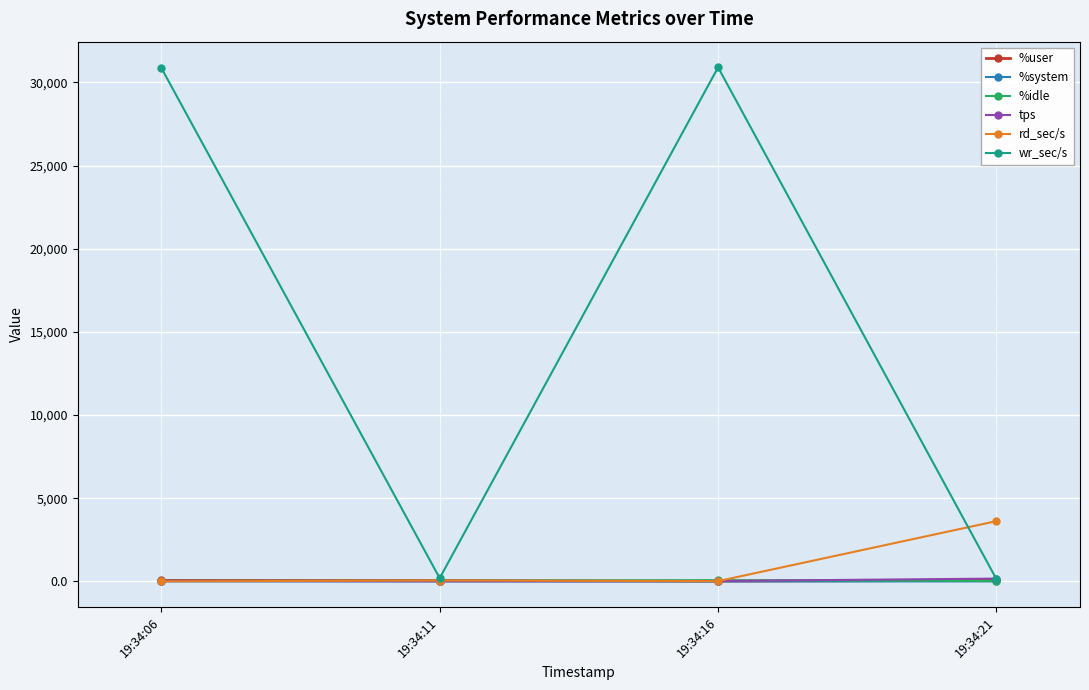

How many values in the tps series exceed 33?

2